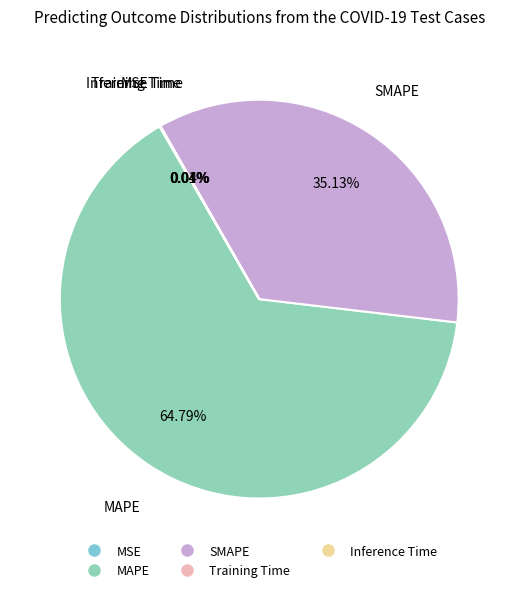

Does any single category account for the majority?

Yes